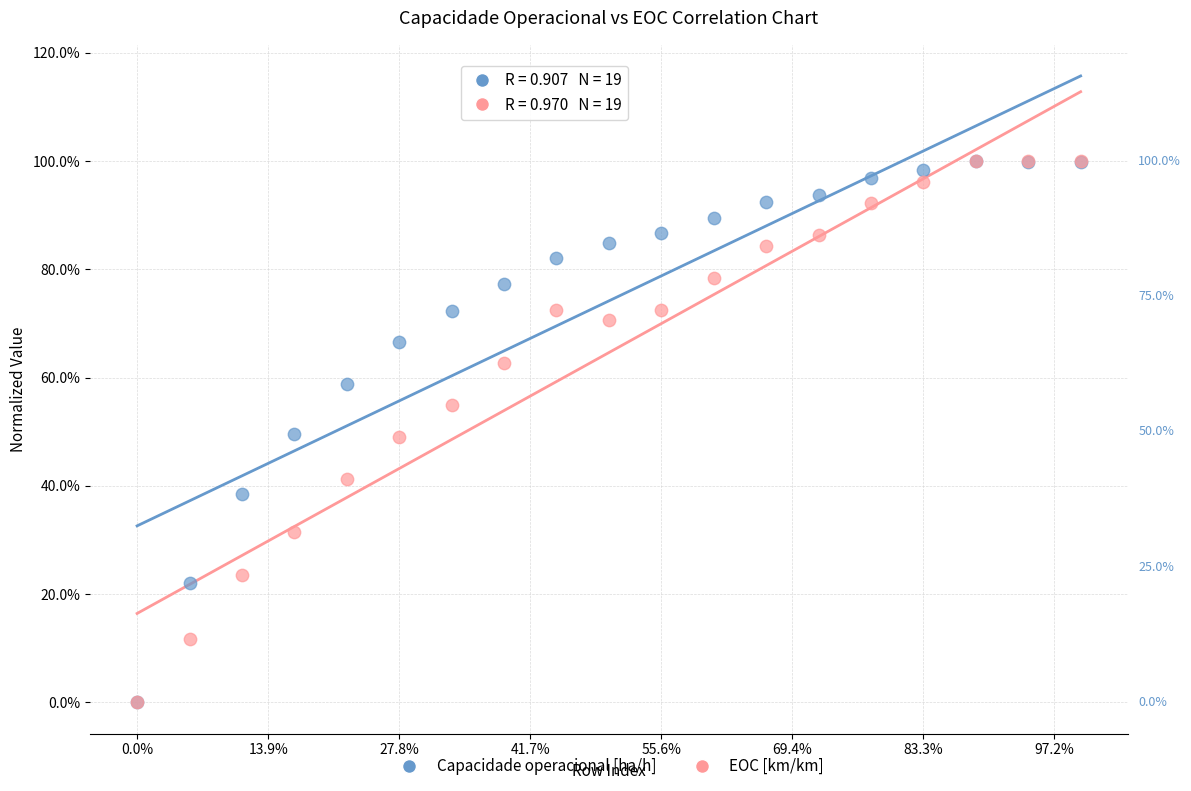

What are all the series names shown in the legend?

Capacidade operacional [ha/h], EOC [km/km]